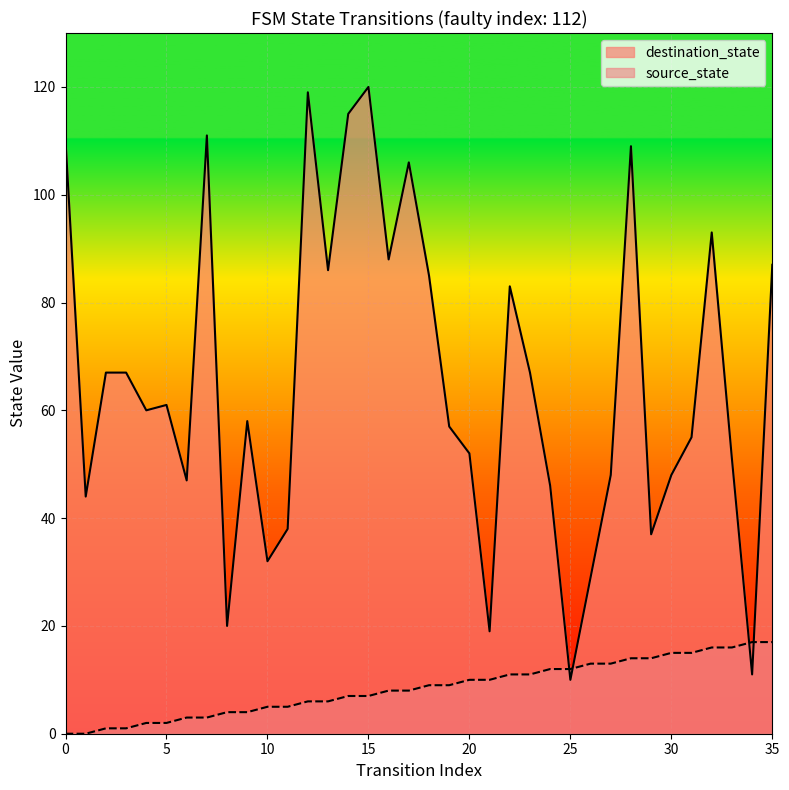

Which series has the largest total across all categories?

destination_state